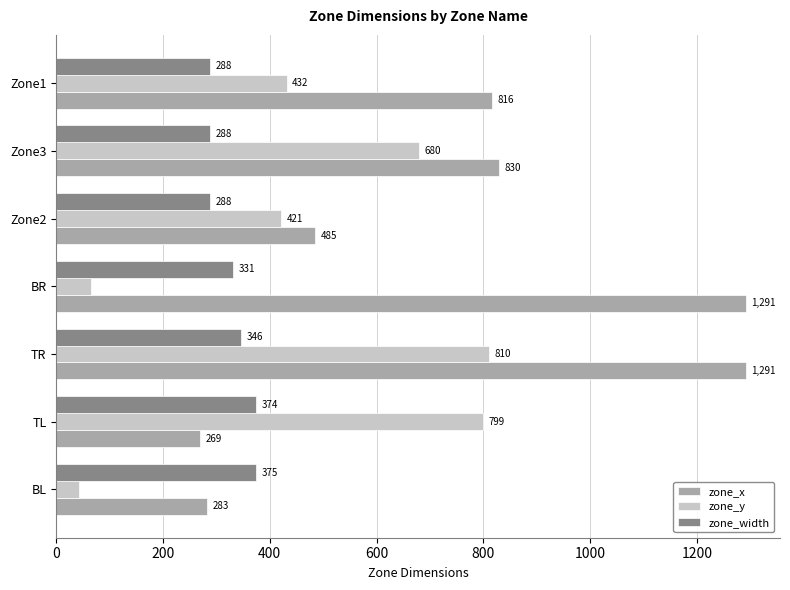

What is the lowest value of the zone_x series?

269